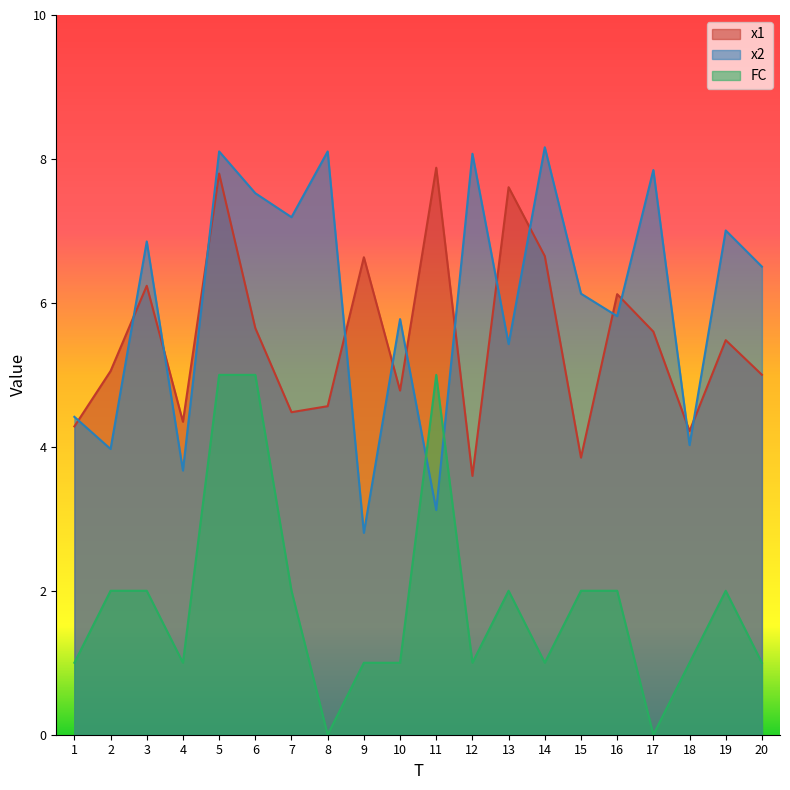

Where is x1 nearest to the value 5?

20